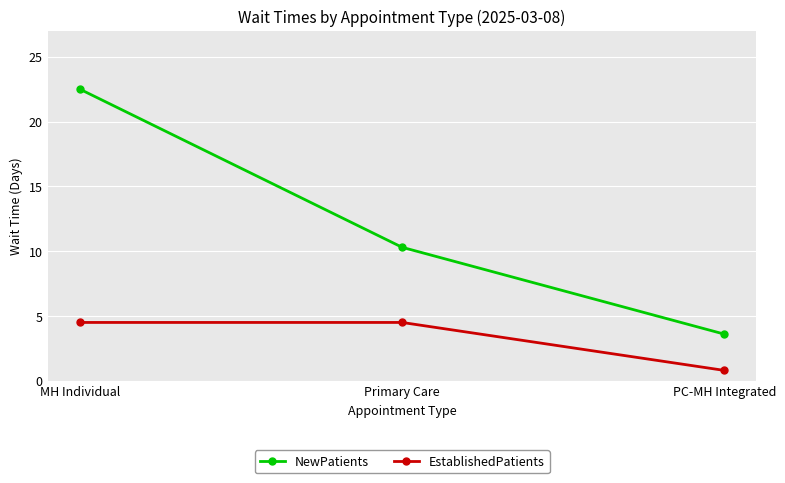

Between MH Individual and Primary Care, which series saw the biggest shift?

NewPatients